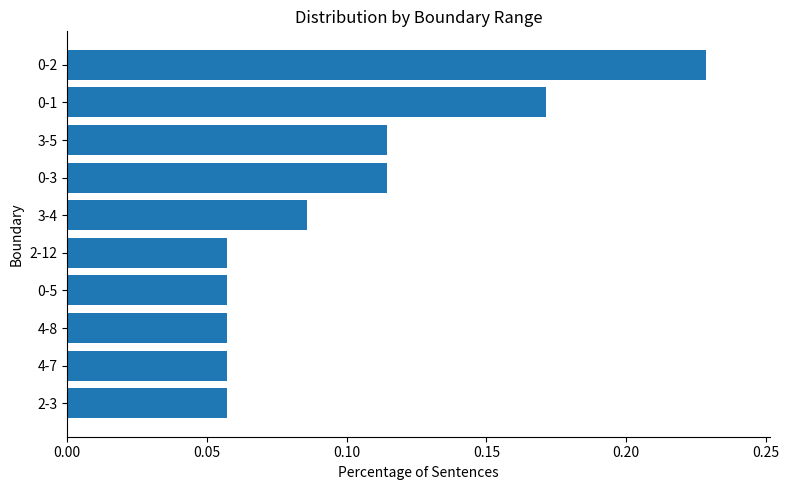

At which category does the chart reach its peak across all series?

0-2